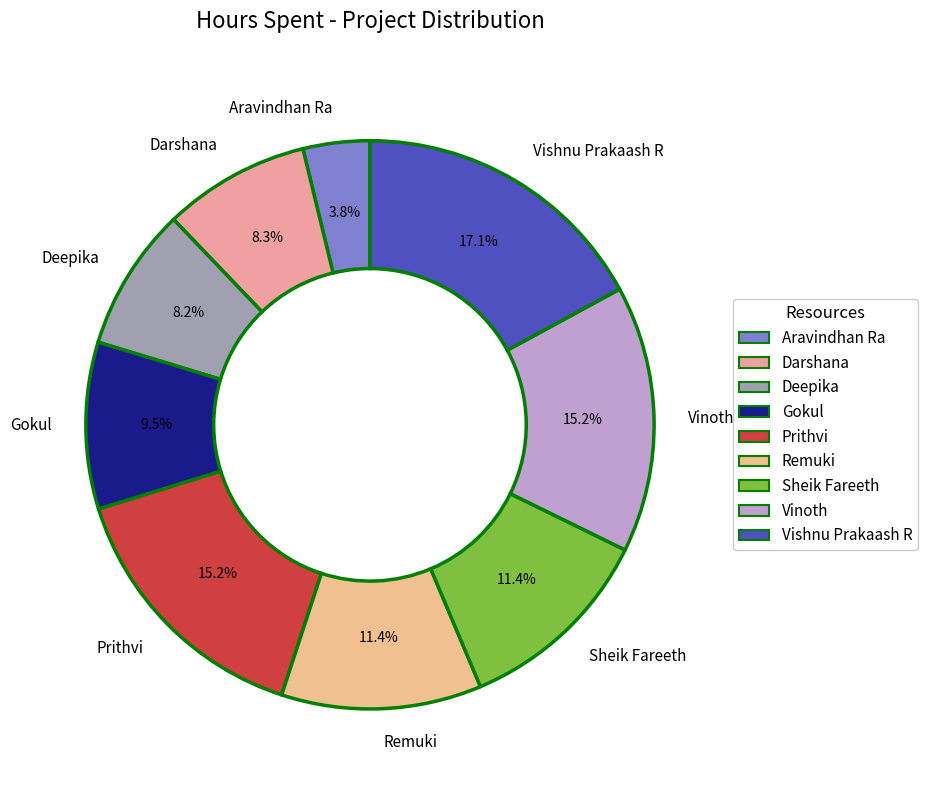

To the nearest percent, what is the average slice percentage?

11%